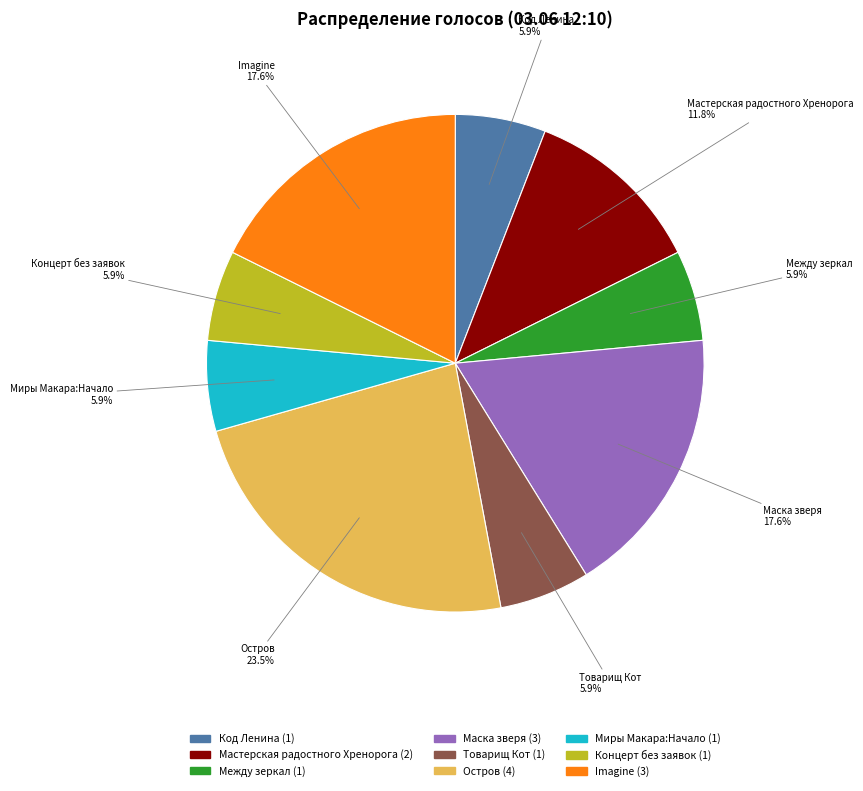

Is there any slice that represents more than half of the pie?

No